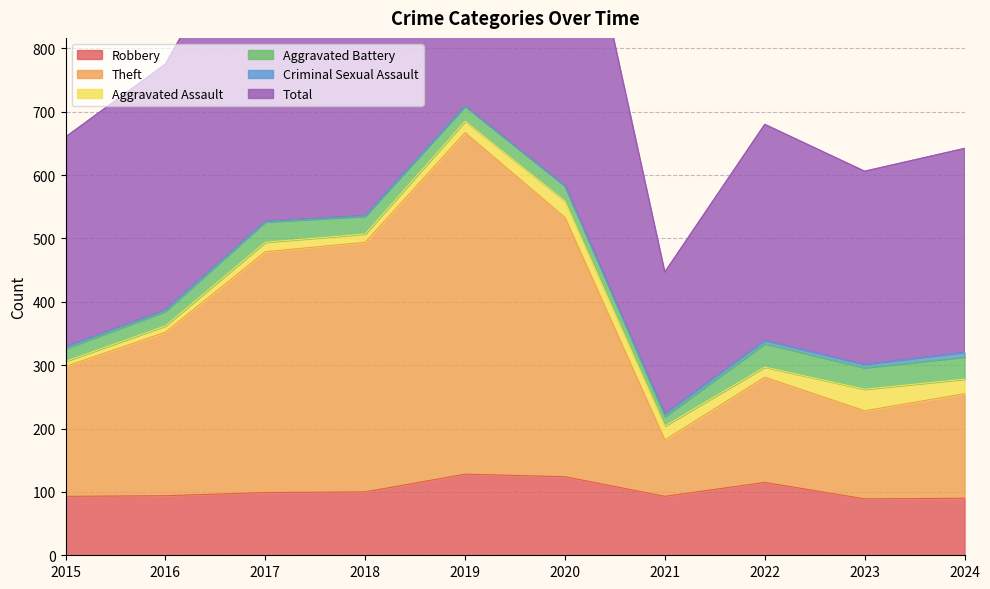

What value does the Total series have at 2015?

660